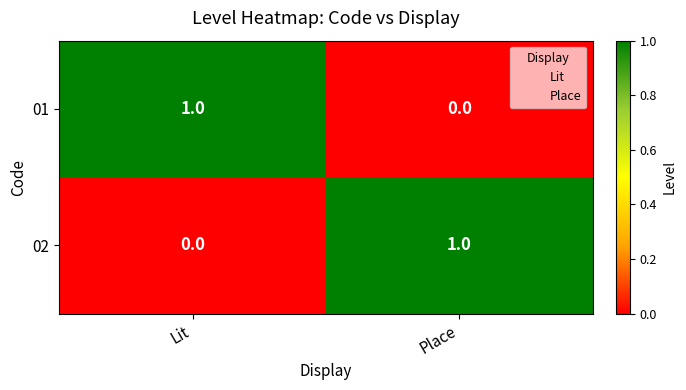

At how many categories does at least one series exceed 0?

2